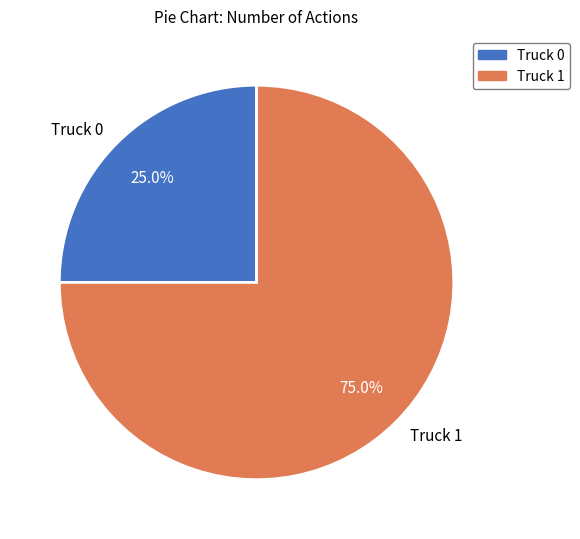

Between Truck 1 and Truck 0, which is larger?

Truck 1